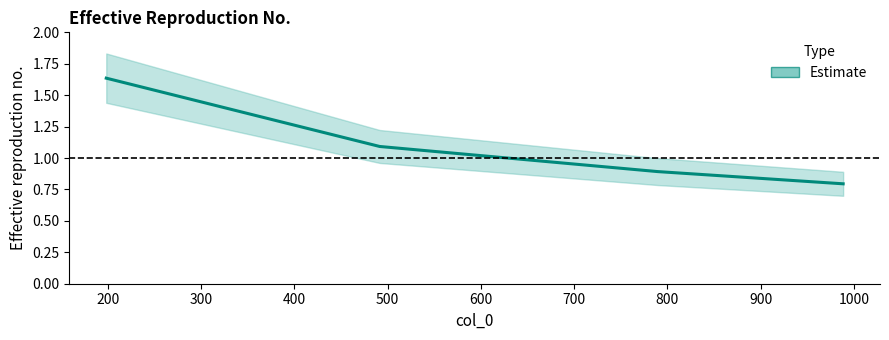

What is the value of the 4th point from the left?

0.8